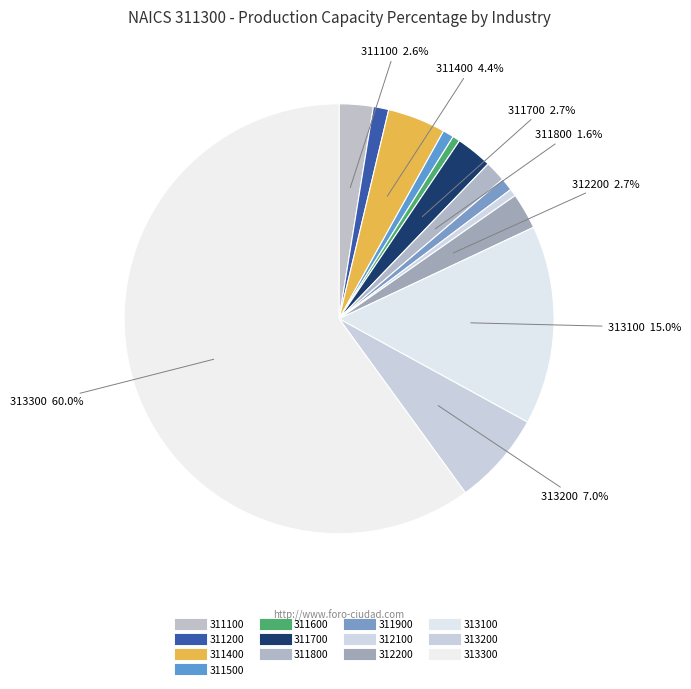

How many segments does this pie chart have?

13